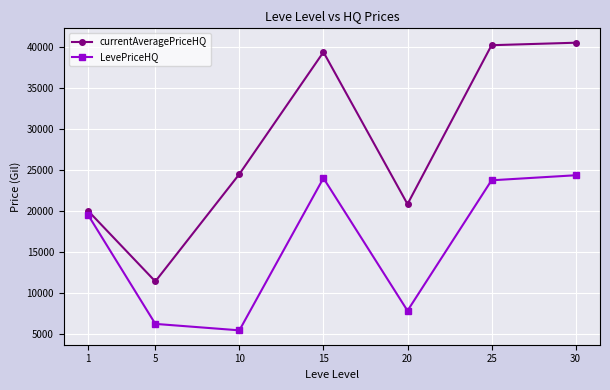

Rank the series at 20 from highest to lowest value.

currentAveragePriceHQ, LevePriceHQ